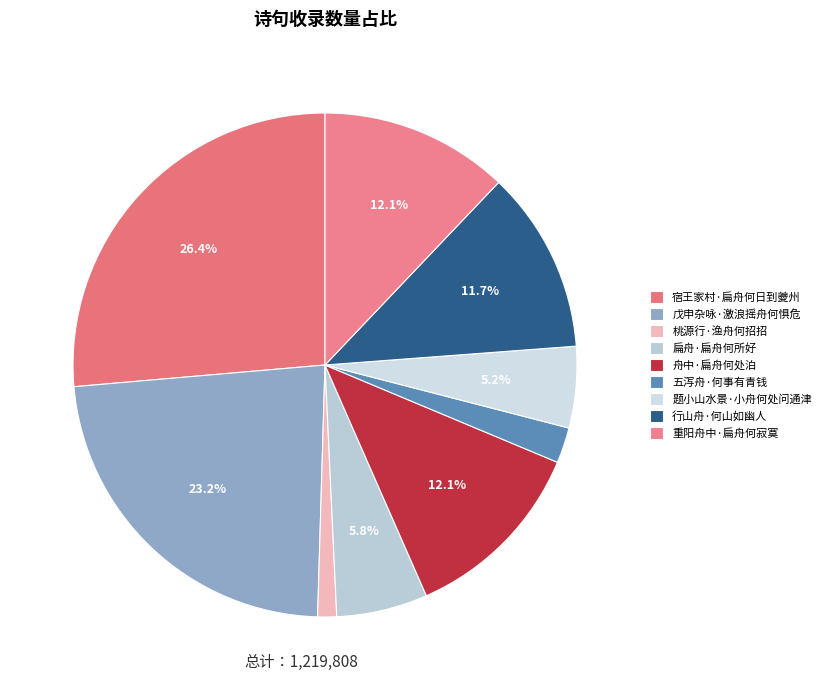

Combined, what portion of the pie is 宿王家村·扁舟何日到夔州 and 重阳舟中·扁舟何寂寞?

38.5%